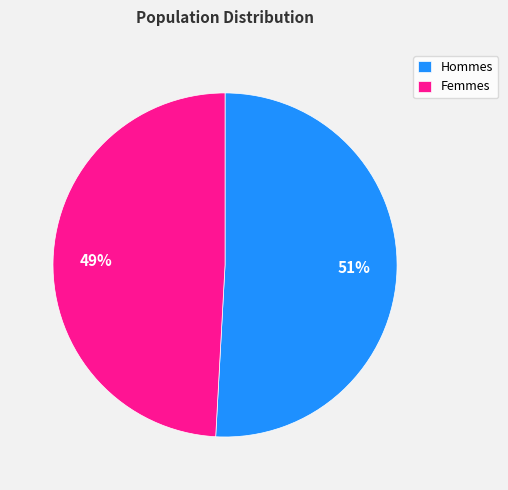

Do Femmes and Hommes together represent more than half of the pie?

Yes